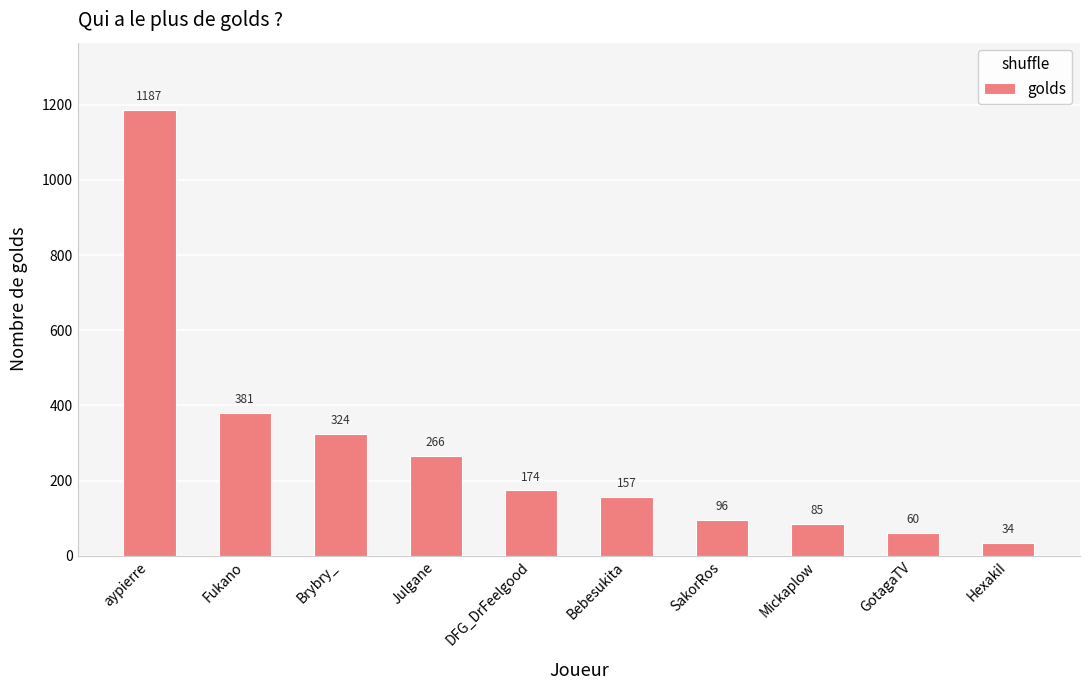

What is the minimum value shown in the chart?

34